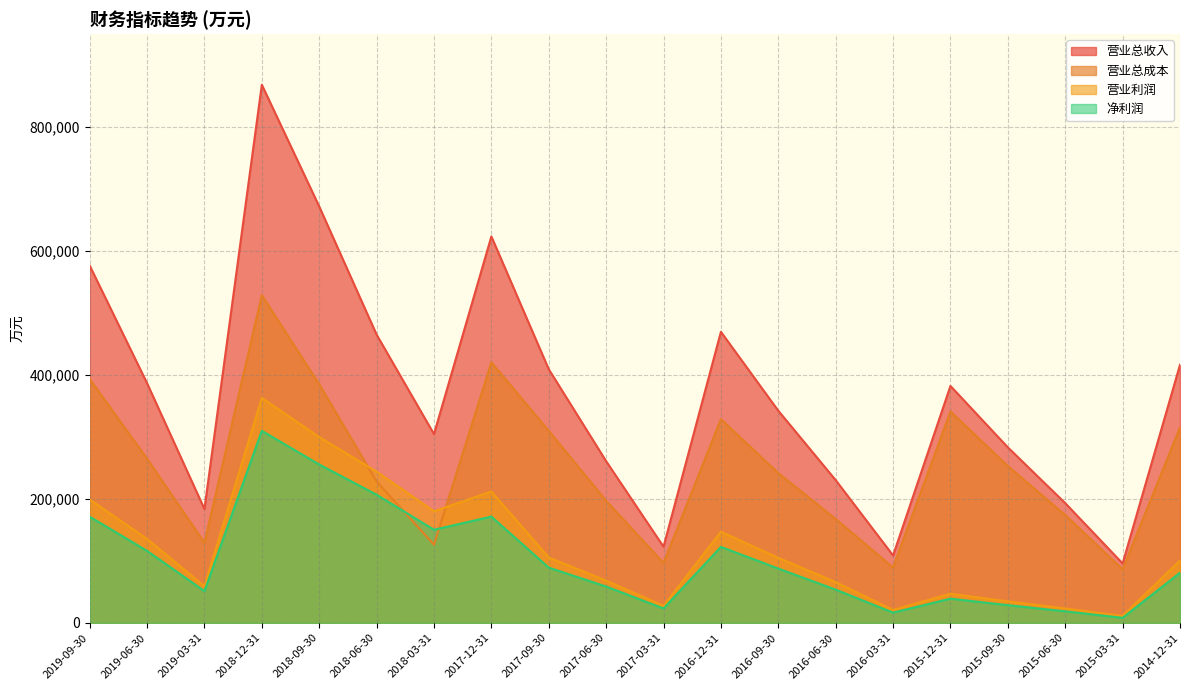

Does the chart have visible grid lines?

Yes